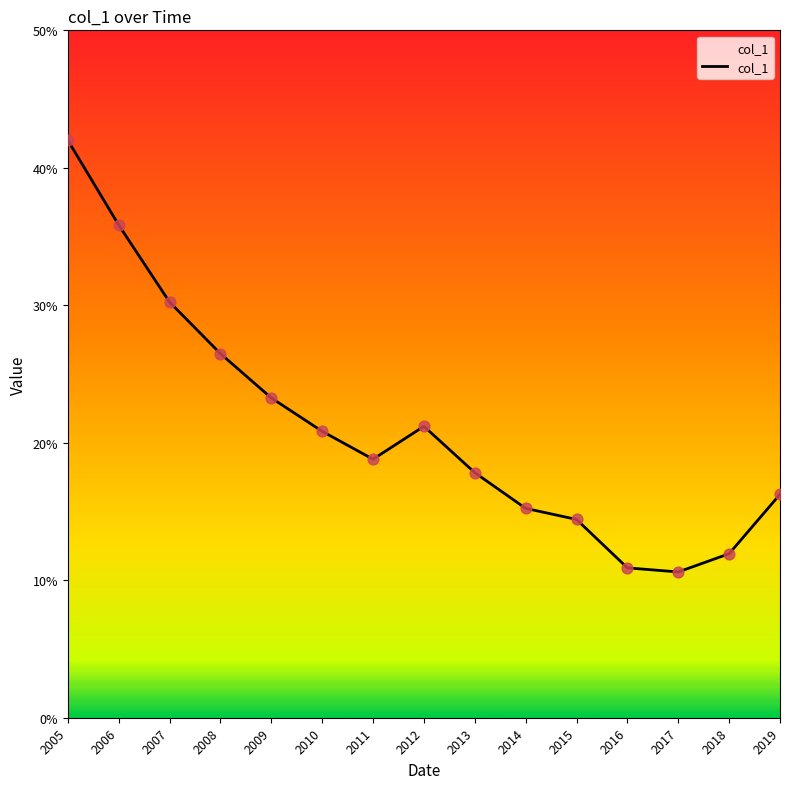

Which has a higher value, 2017 or 2007?

2007